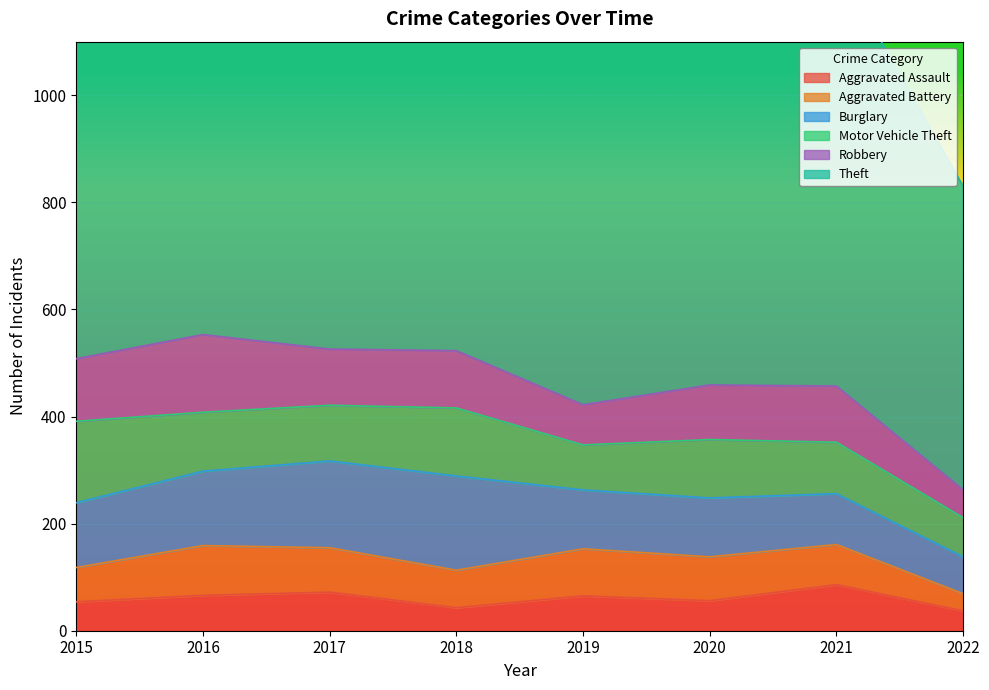

Reading right to left, what are all the values shown in this chart?

Aggravated Assault: 2022=37	2021=86	2020=56	2019=65	2018=43	2017=72	2016=66	2015=54
Aggravated Battery: 2022=32	2021=75	2020=82	2019=88	2018=70	2017=83	2016=93	2015=64
Burglary: 2022=69	2021=95	2020=110	2019=110	2018=176	2017=162	2016=139	2015=121
Motor Vehicle Theft: 2022=73	2021=96	2020=109	2019=84	2018=127	2017=104	2016=110	2015=152
Robbery: 2022=52	2021=105	2020=102	2019=75	2018=107	2017=105	2016=145	2015=117
Theft: 2022=567	2021=791	2020=783	2019=914	2018=977	2017=979	2016=999	2015=874